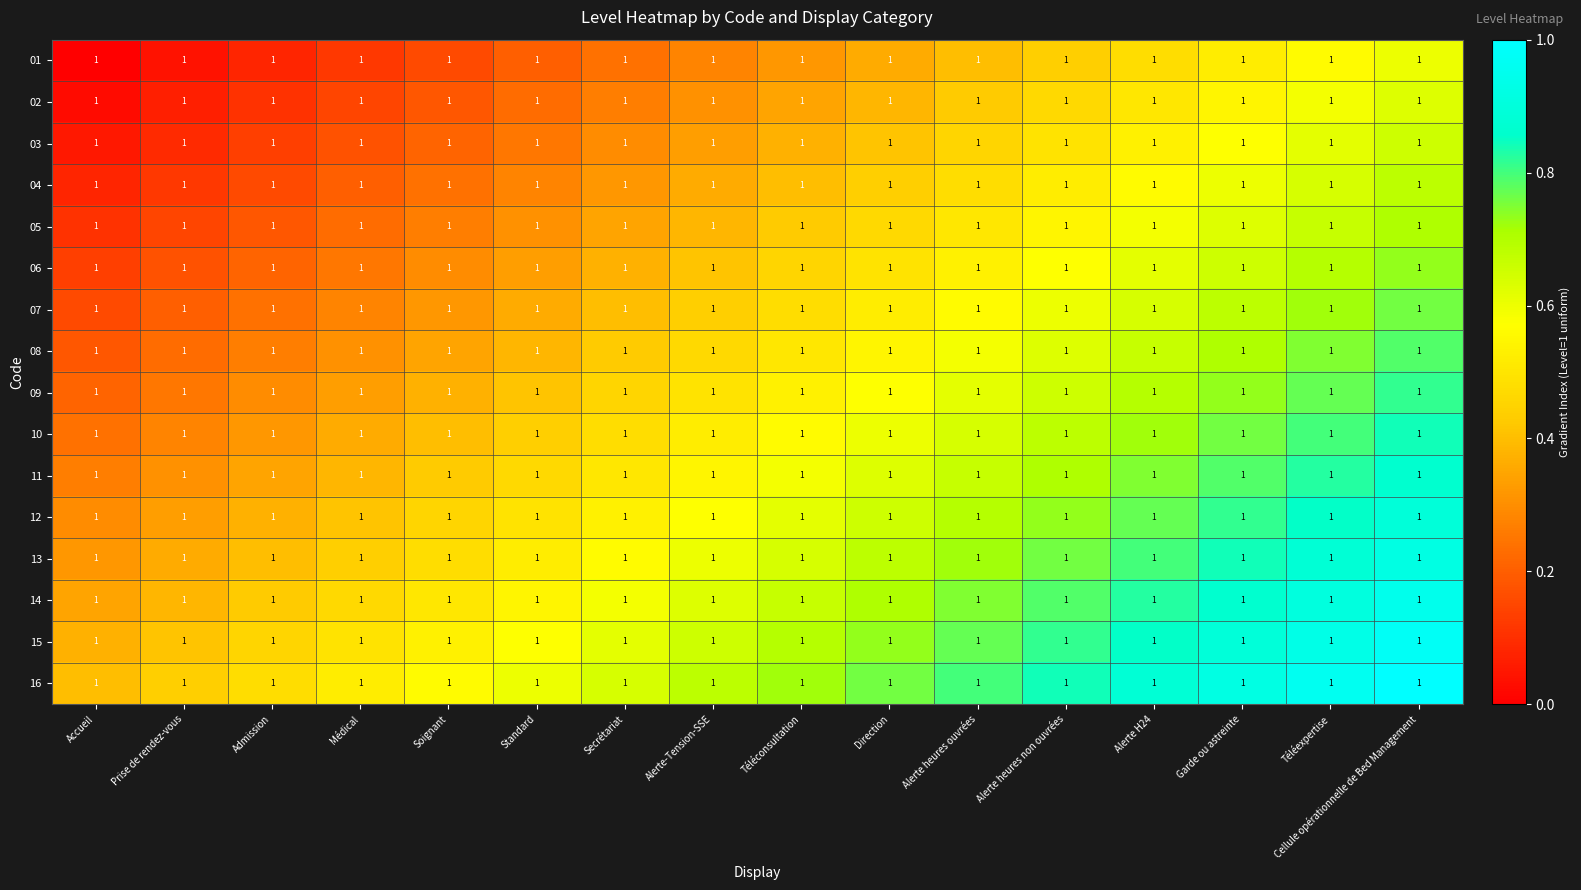

What is the difference between the highest and lowest values at Alerte H24?

0.4